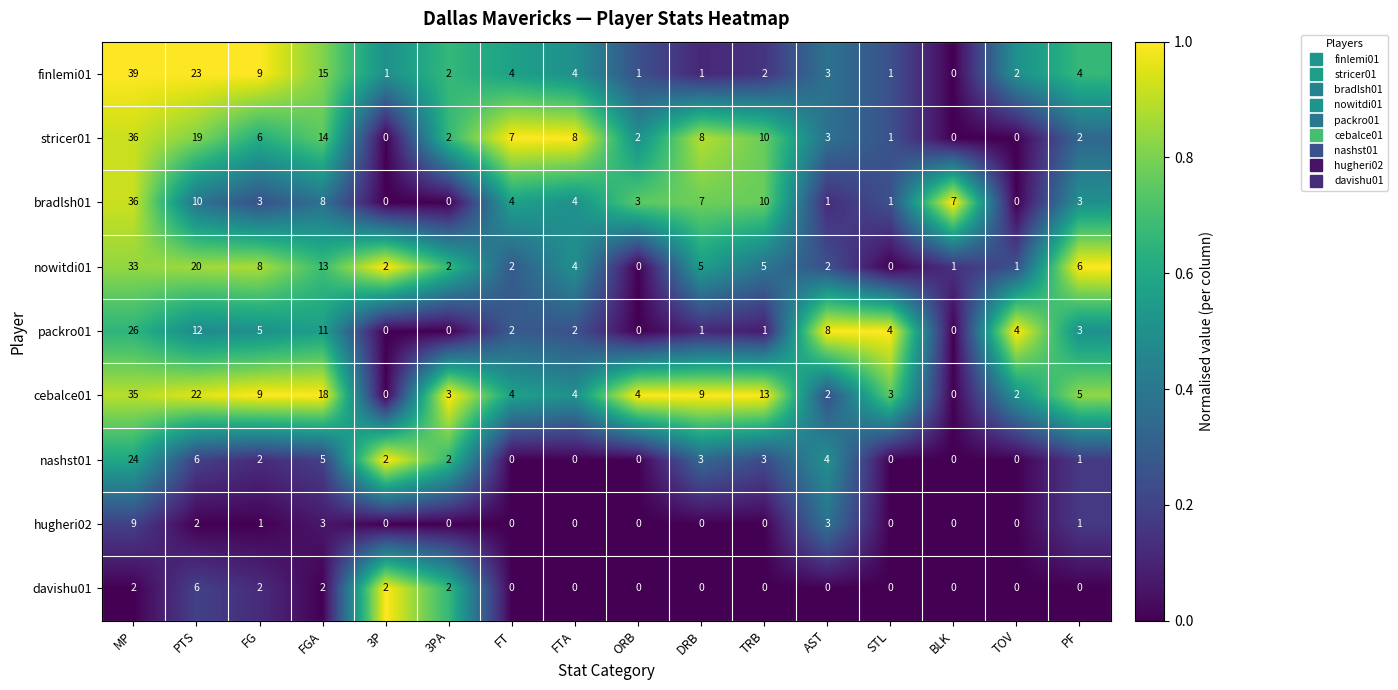

Which category has the highest value in the nashst01 series?

MP